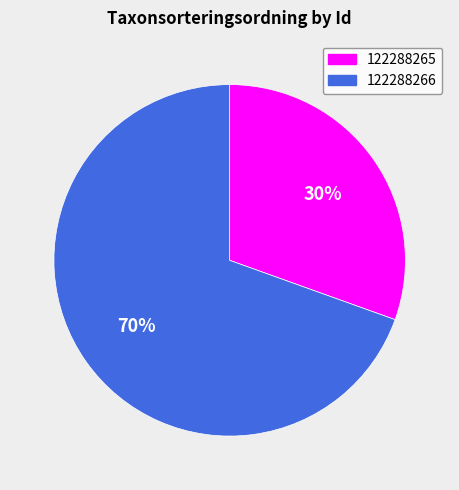

Do 122288266 and 122288265 together represent more than half of the pie?

Yes